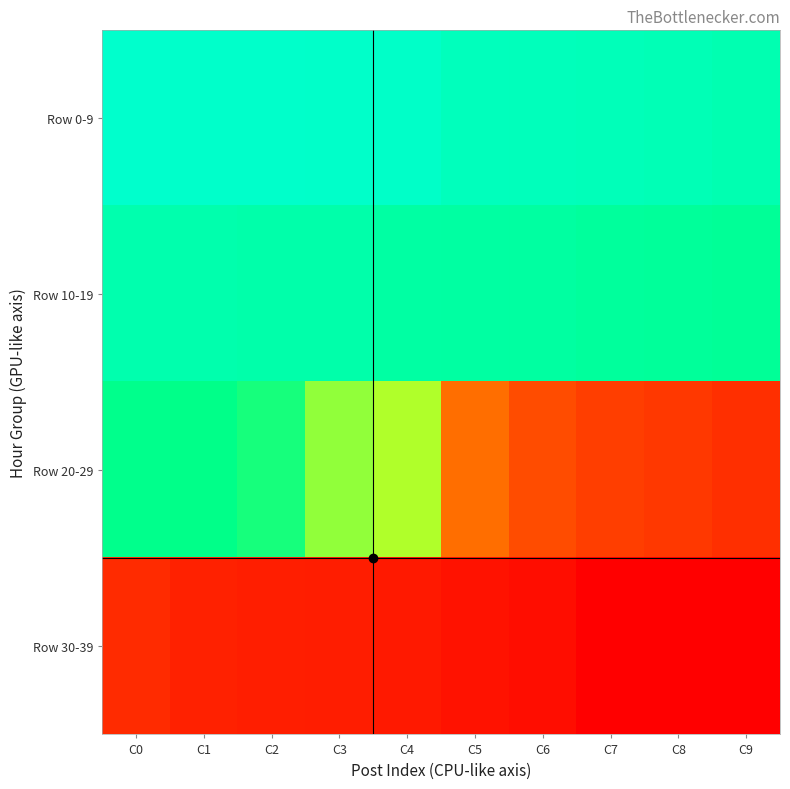

Rank the series at C4 from highest to lowest value.

Row 0-9, Row 10-19, Row 20-29, Row 30-39